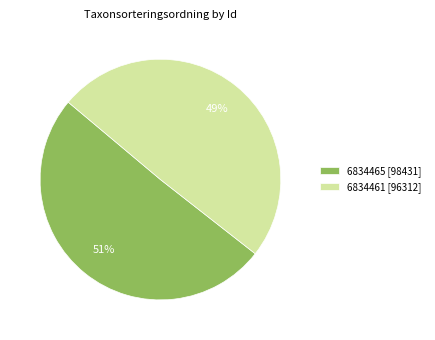

Combined, do 6834461 [96312] and 6834465 [98431] account for over 50%?

Yes